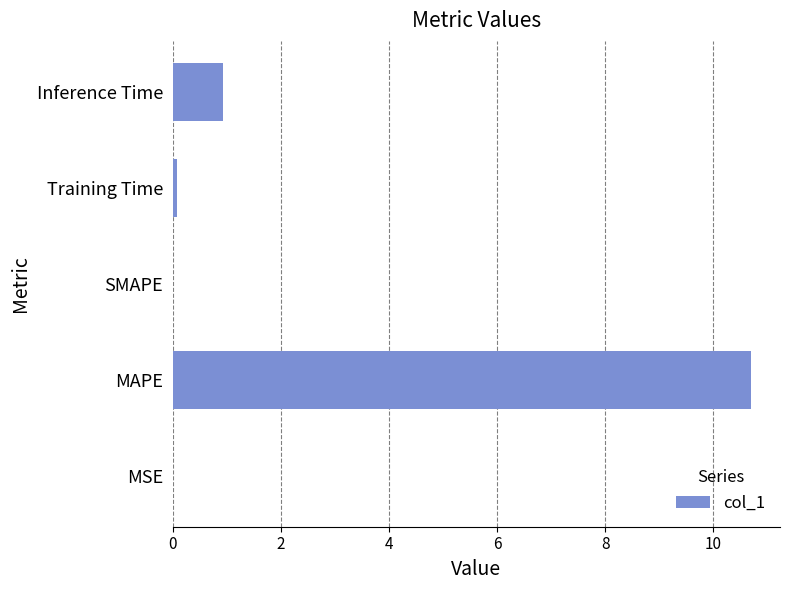

What is the sum of all values?

11.7